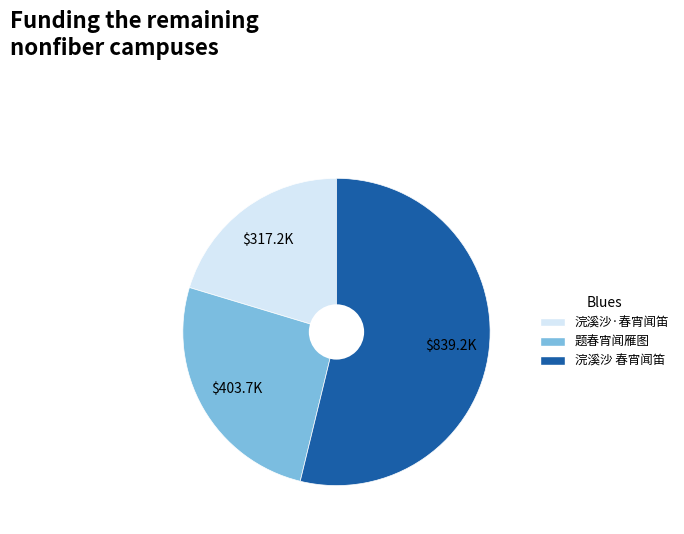

Rank the categories by value from highest to lowest.

浣溪沙 春宵闻笛, 题春宵闻雁图, 浣溪沙·春宵闻笛